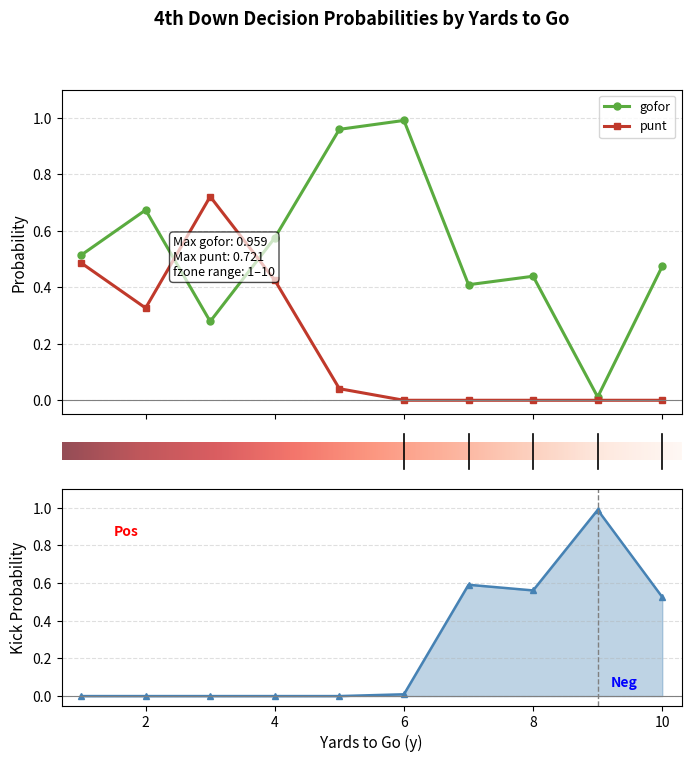

List the series in order of their overall mean, lowest first.

punt, kick, gofor